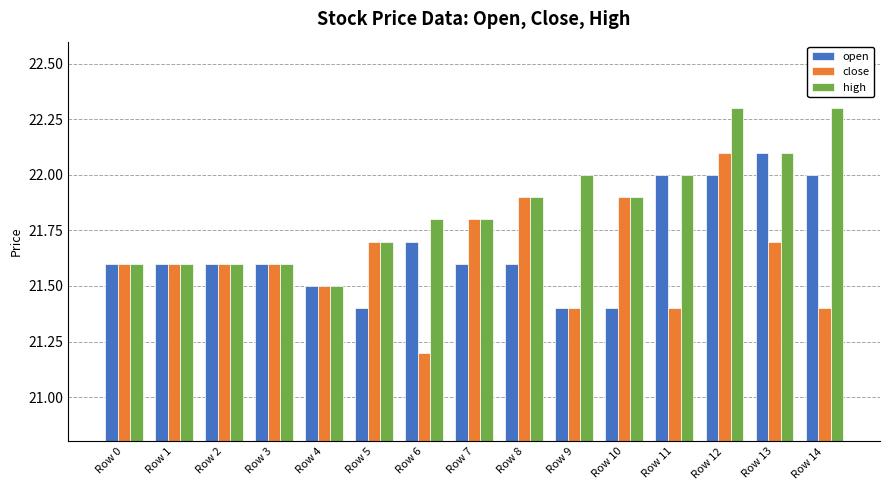

Between Row 6 and Row 10, which series saw the biggest shift?

close